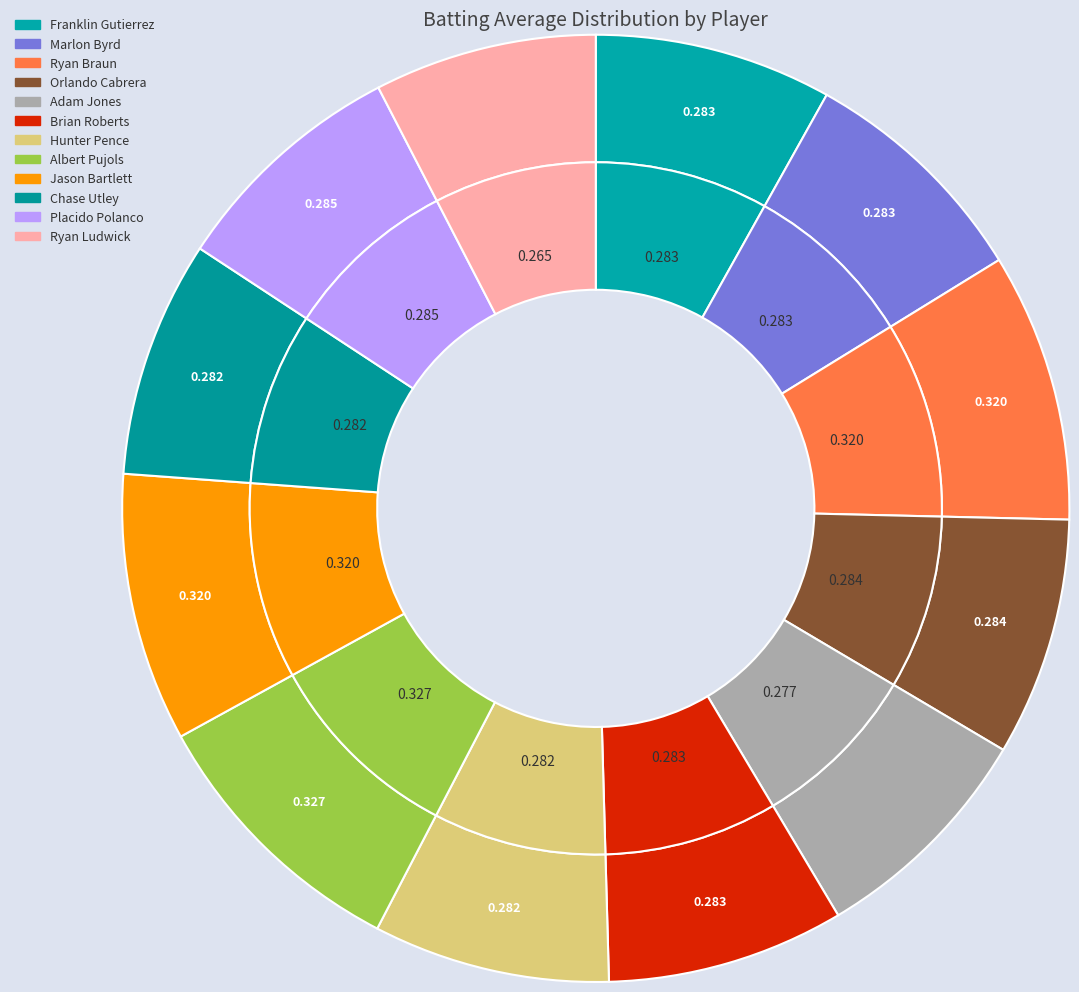

Does Ryan Braun represent more than half of the total?

No